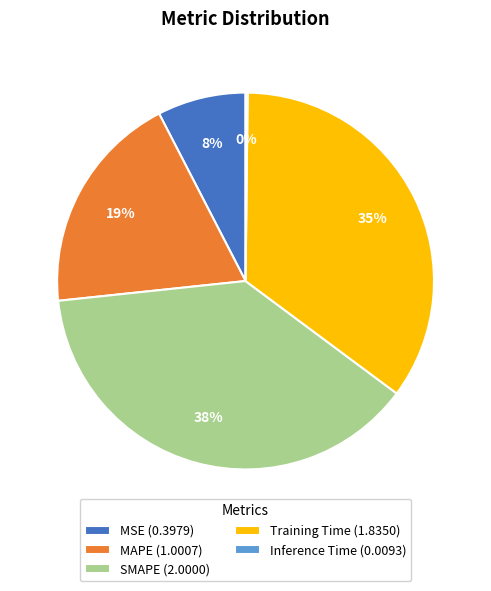

Does any single category account for the majority?

No